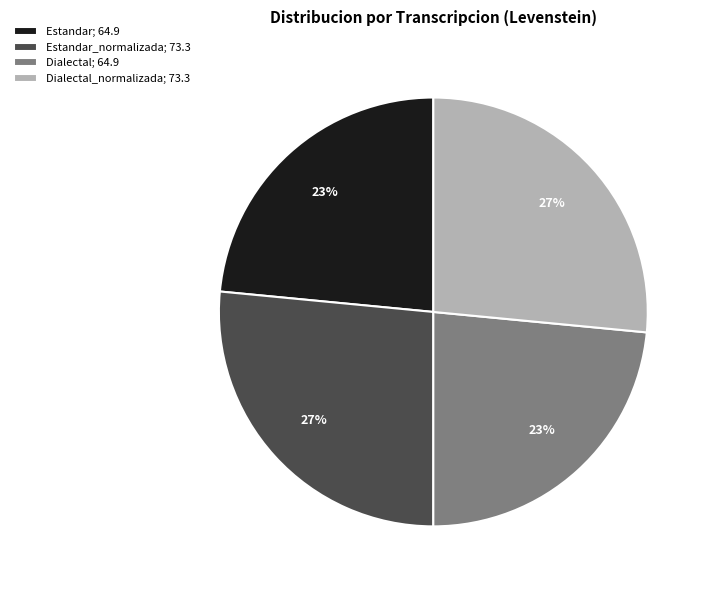

What percentage is the Dialectal_normalizada; 73.3 slice, to the nearest percent?

27%